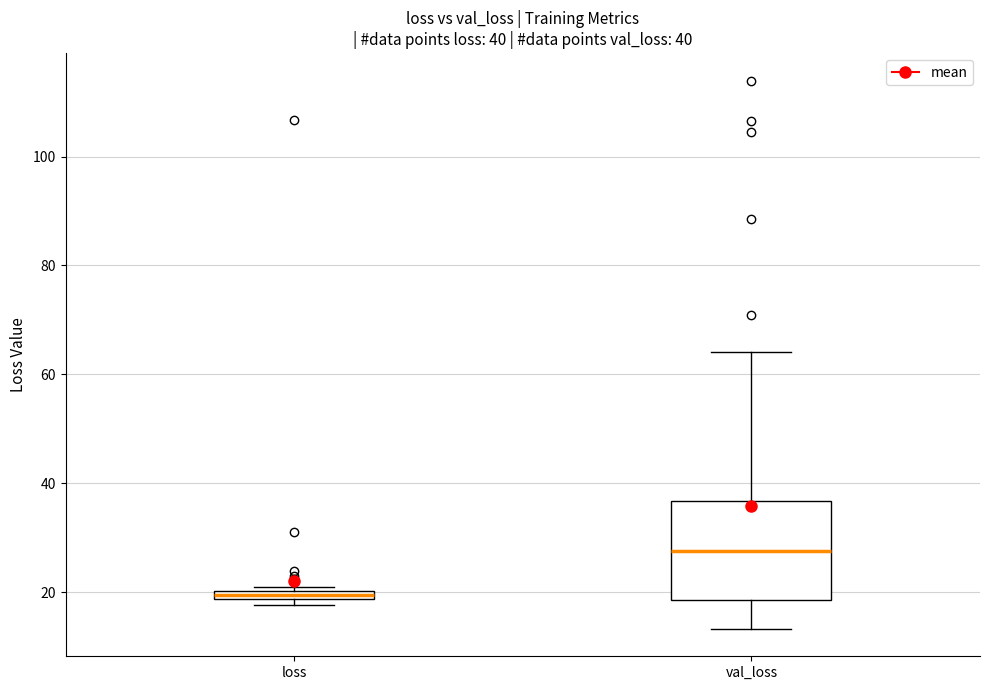

Which box has the highest median line?

val_loss